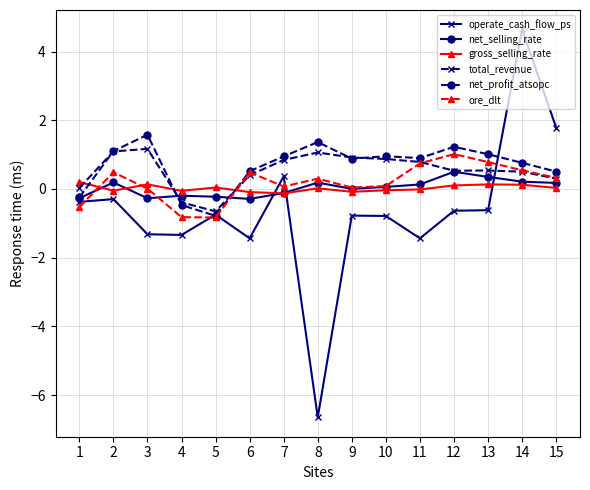

True or false: ore_dlt and gross_selling_rate cross at least once.

True